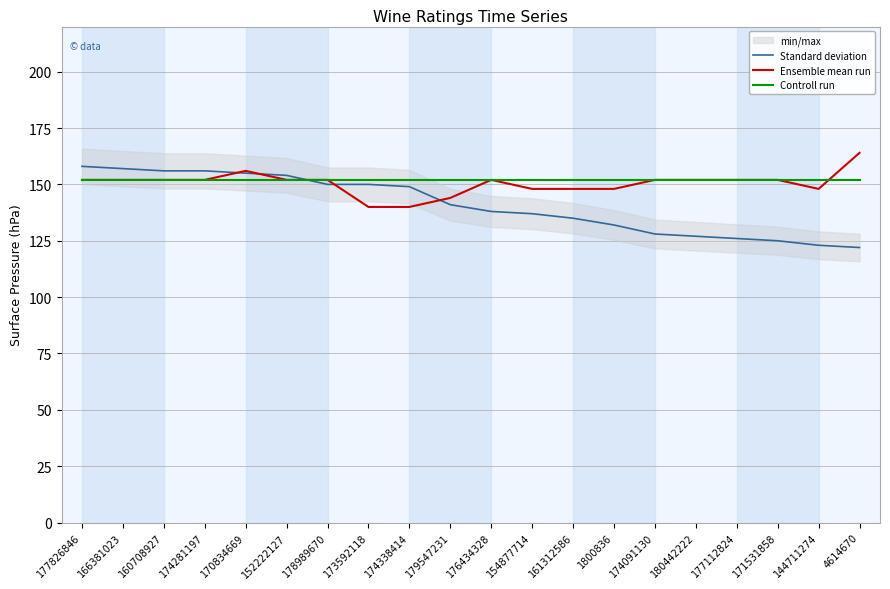

Which series has the largest total across all categories?

Controll run